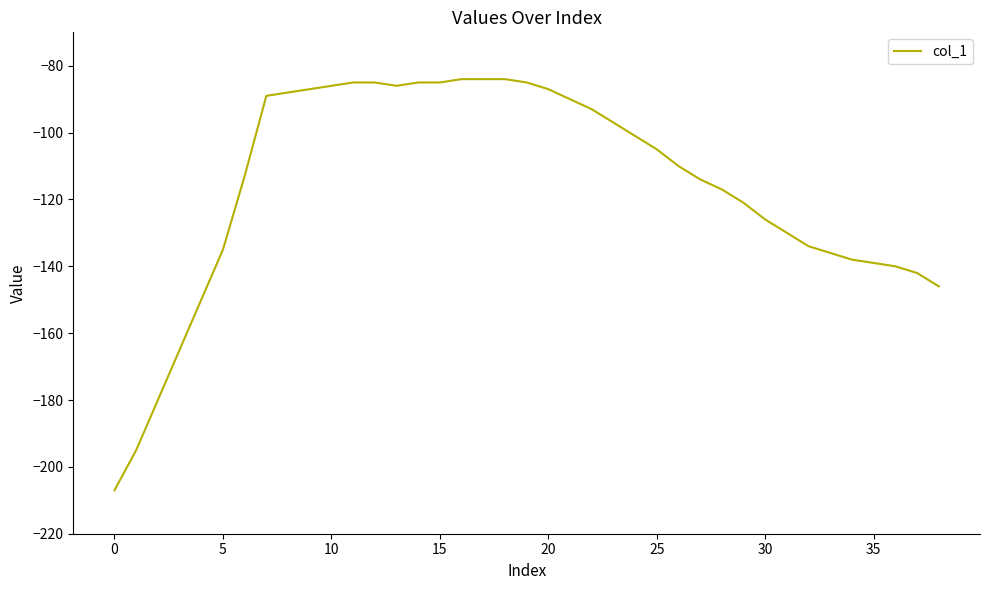

Reading left to right, transcribe all the data shown in this chart.

-207	-195	-180	-165	-150	-135	-113	-89	-88	-87	-86	-85	-85	-86	-85	-85	-84	-84	-84	-85	-87	-90	-93	-97	-101	-105	-110	-114	-117	-121	-126	-130	-134	-136	-138	-139	-140	-142	-146